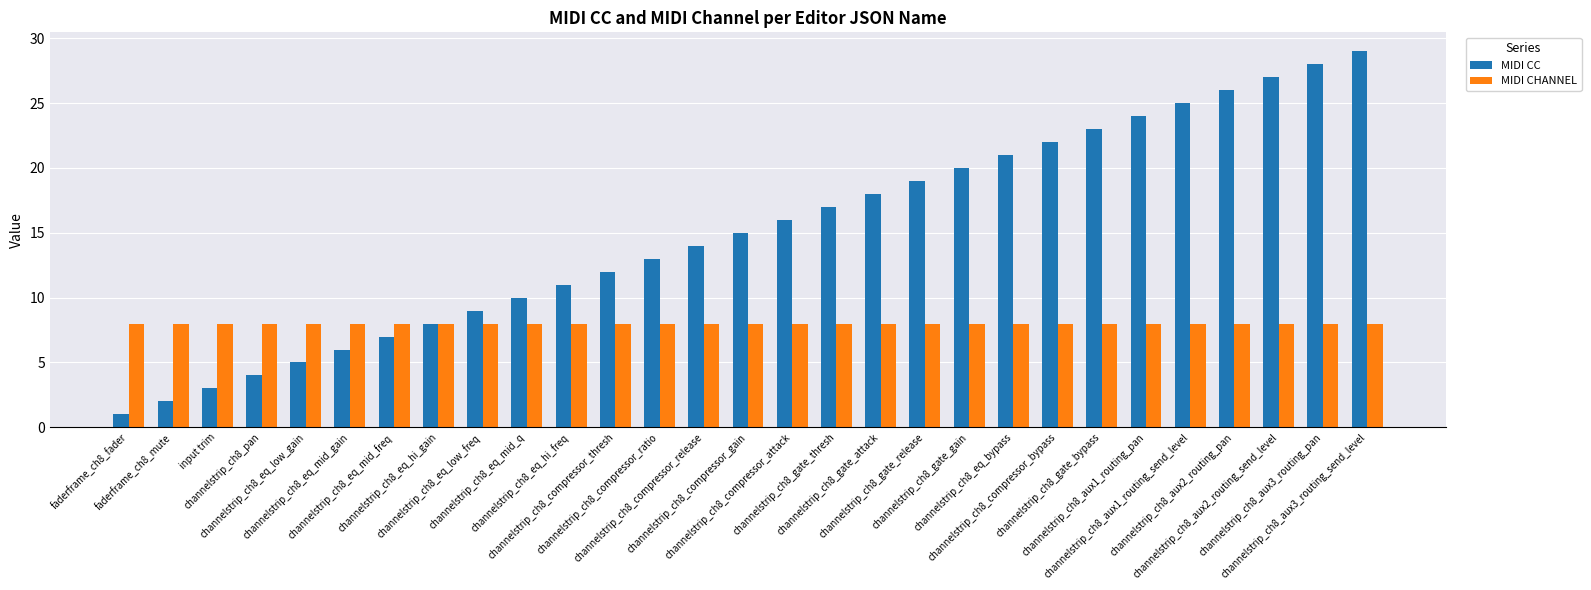

List the series in order of their overall mean, lowest first.

MIDI CHANNEL, MIDI CC